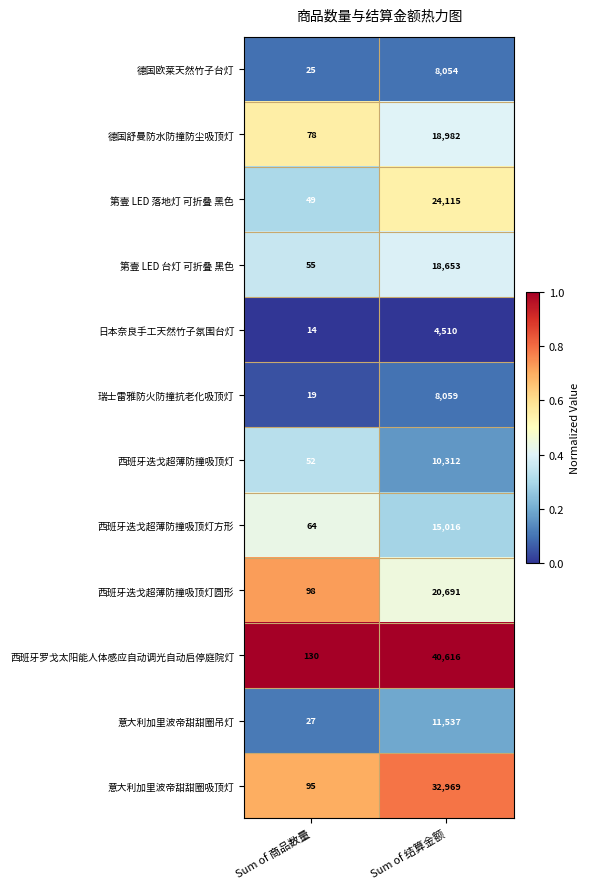

Which series has the largest total across all categories?

西班牙罗戈太阳能人体感应自动调光自动启停庭院灯